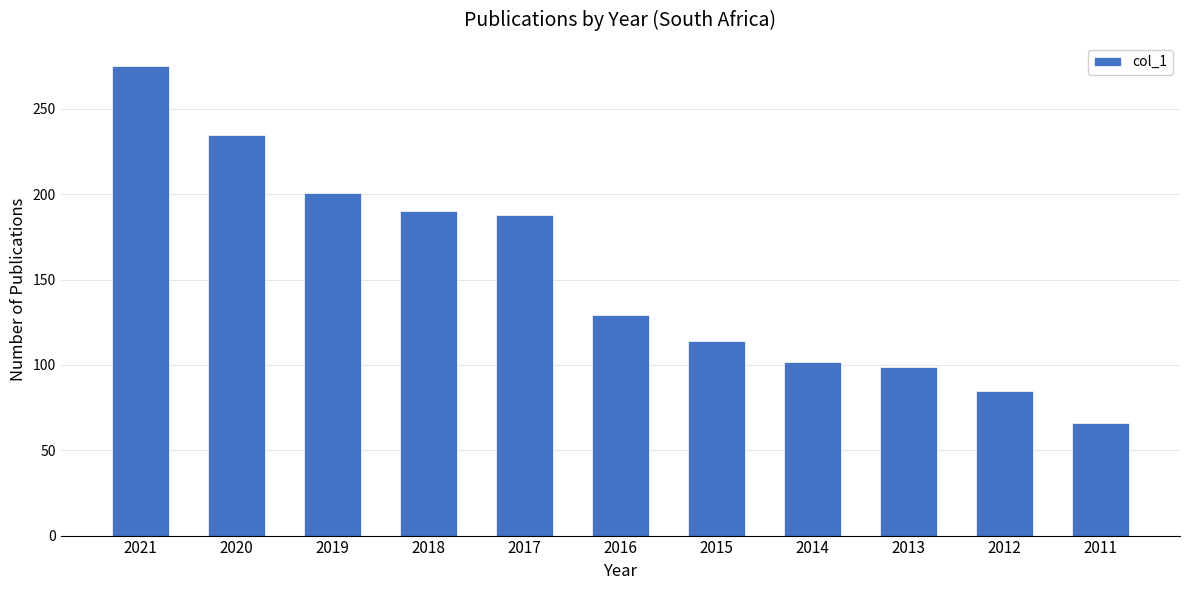

What is the difference between the maximum and minimum values?

209